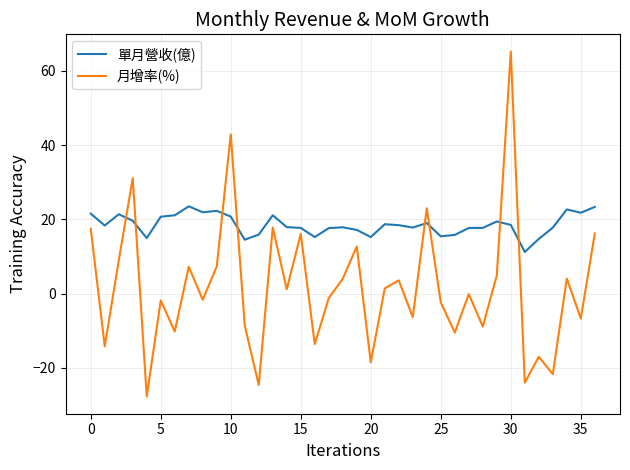

How many intersections are there between 單月營收(億) and 月增率(%)?

8